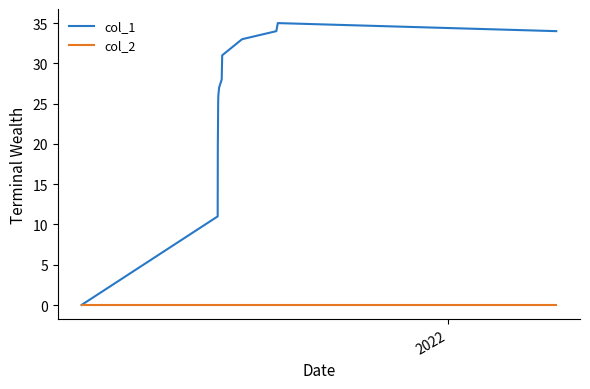

How many lines are shown in the chart?

2